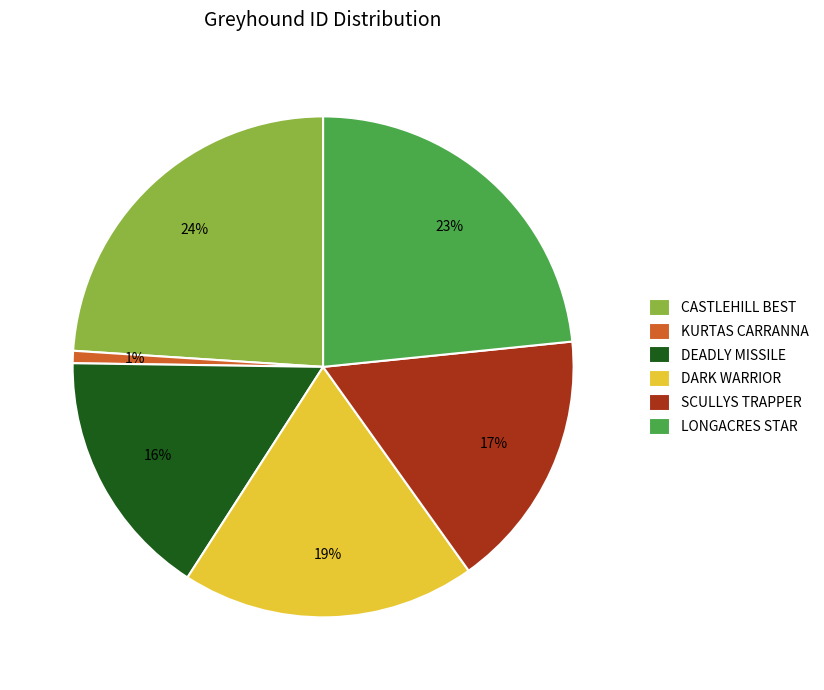

Which category has the smallest portion of the pie?

KURTAS CARRANNA